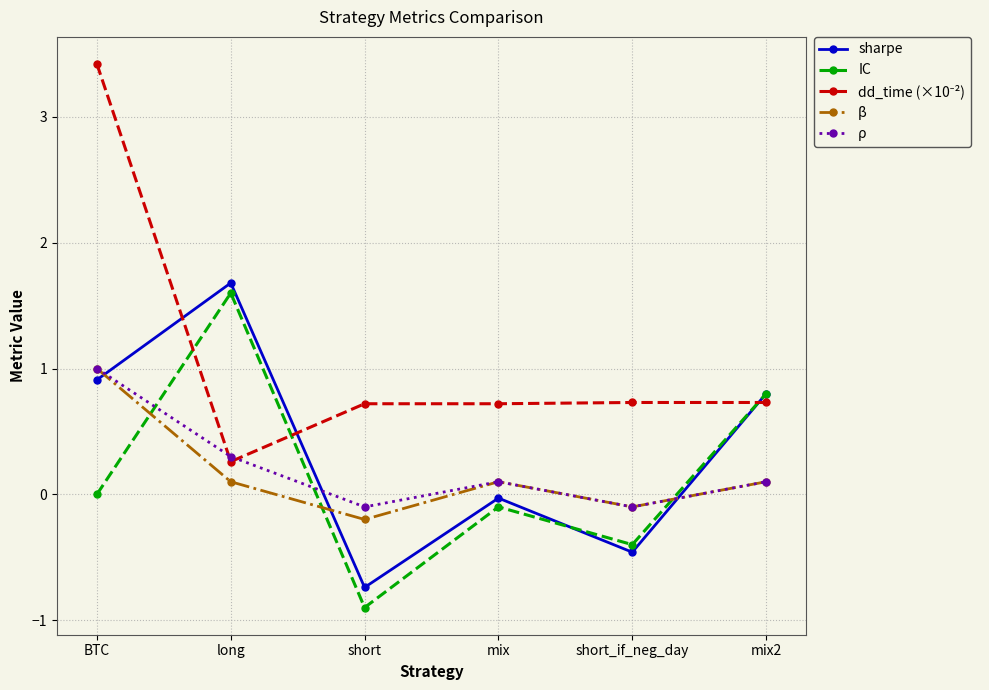

Count the number of data series in this chart.

5